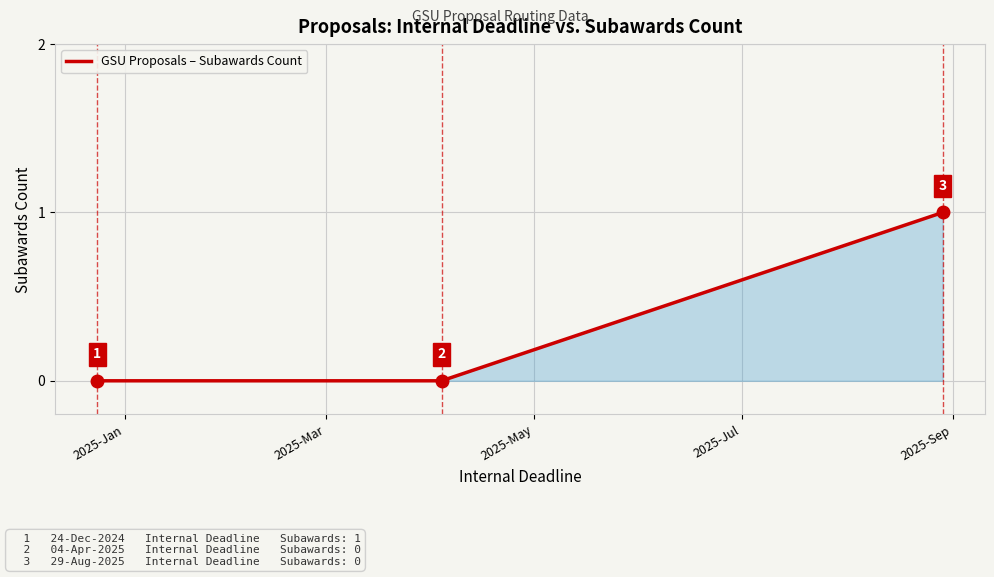

How many categories are shown in the chart?

3